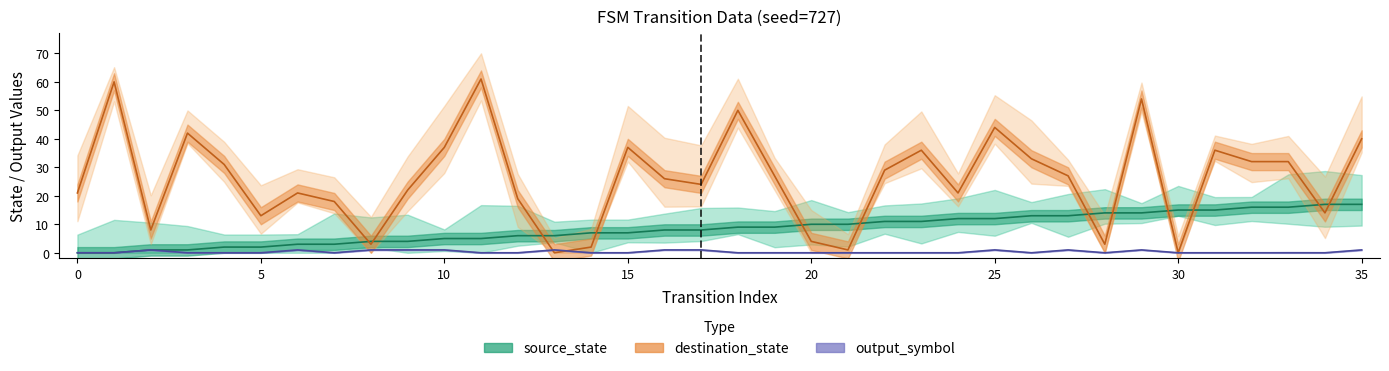

What is the difference between the maximum and second lowest values in the output_symbol series?

1